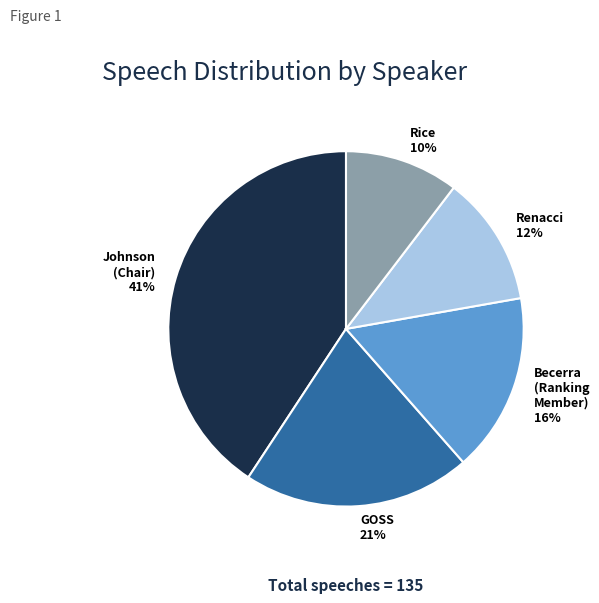

How many segments does this pie chart have?

5